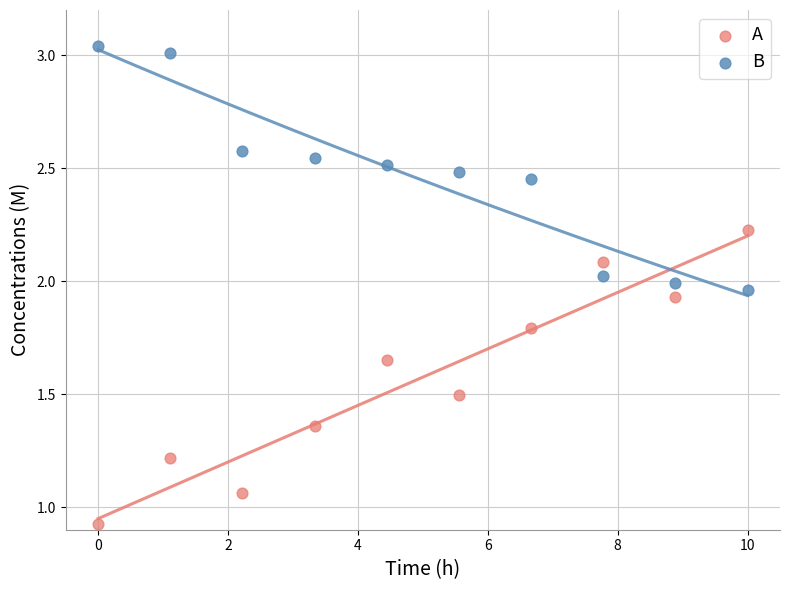

What are all the series names shown in the legend?

A, B